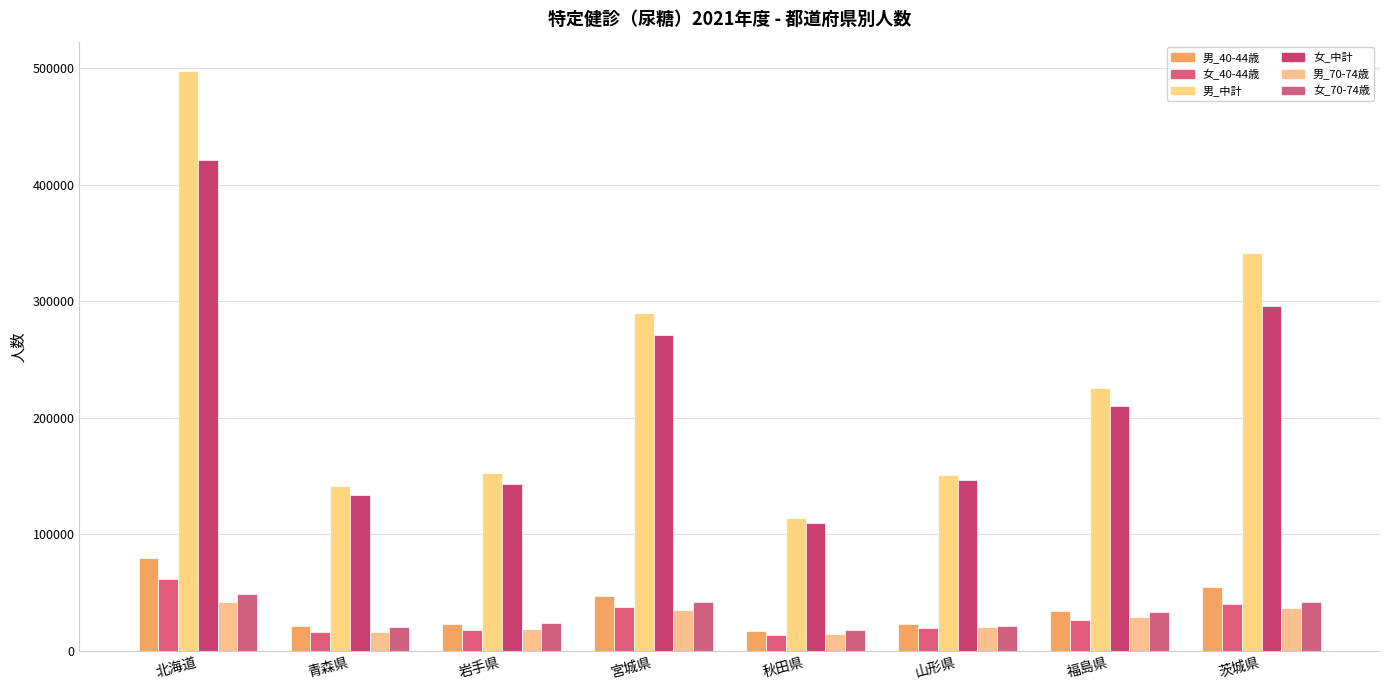

True or false: 女_40-44歳 has a value of 16595 at 青森県.

True